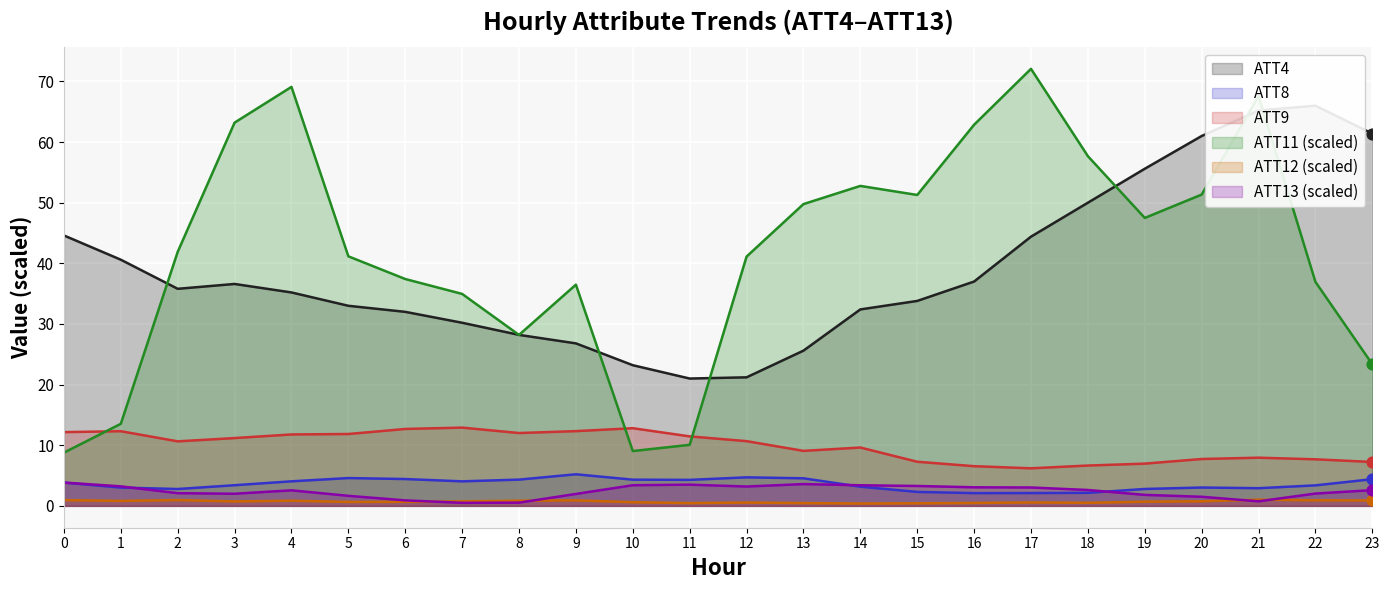

At how many categories does at least one series exceed 64?

4